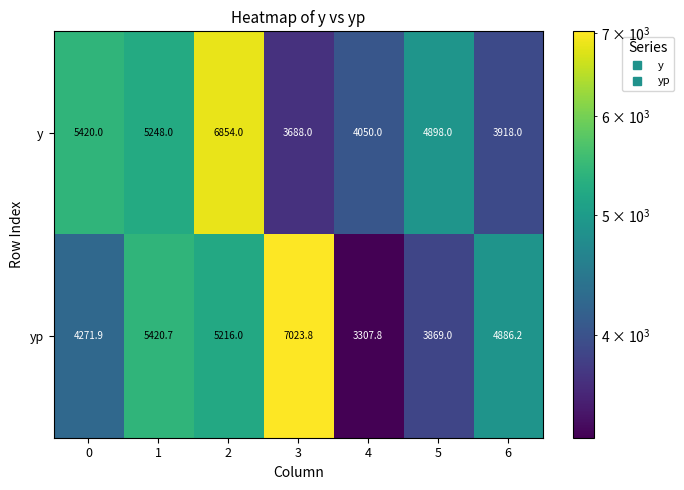

How many data points does each series have?

7